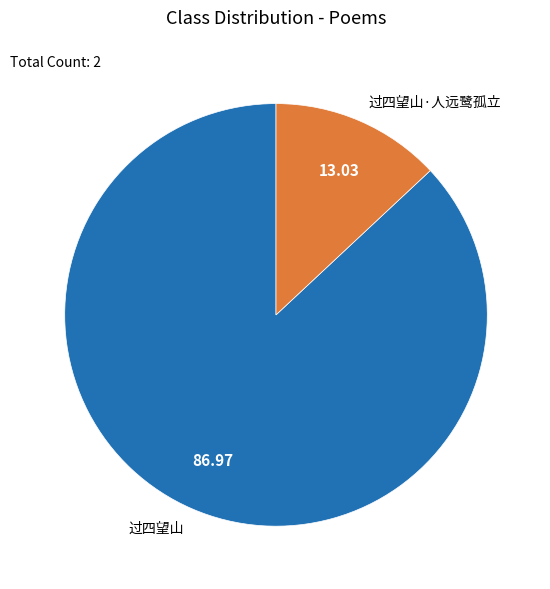

Count the number of slices in the pie.

2